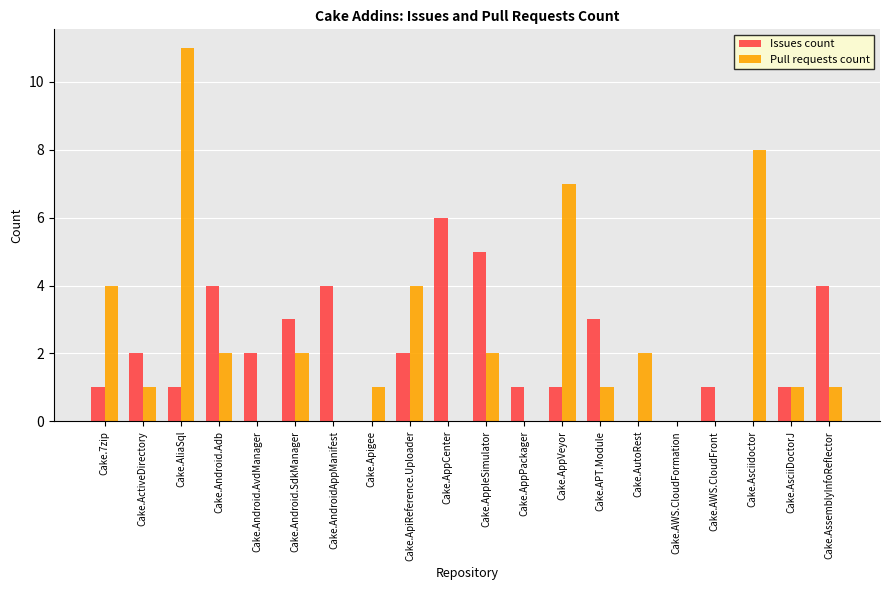

Count the Issues count values in the range 1 to 4.

14